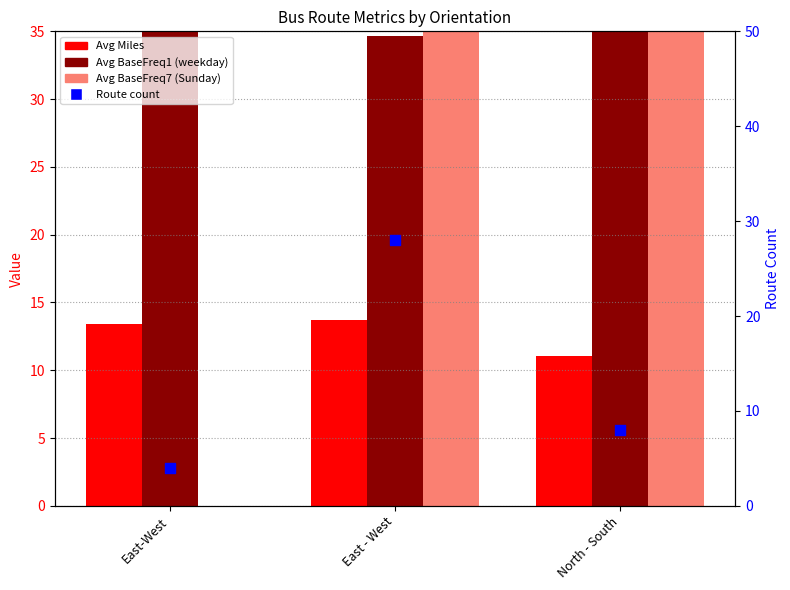

What are all the series names shown in the legend?

Avg Miles, Avg BaseFreq1 (weekday), Avg BaseFreq7 (Sunday), Route count